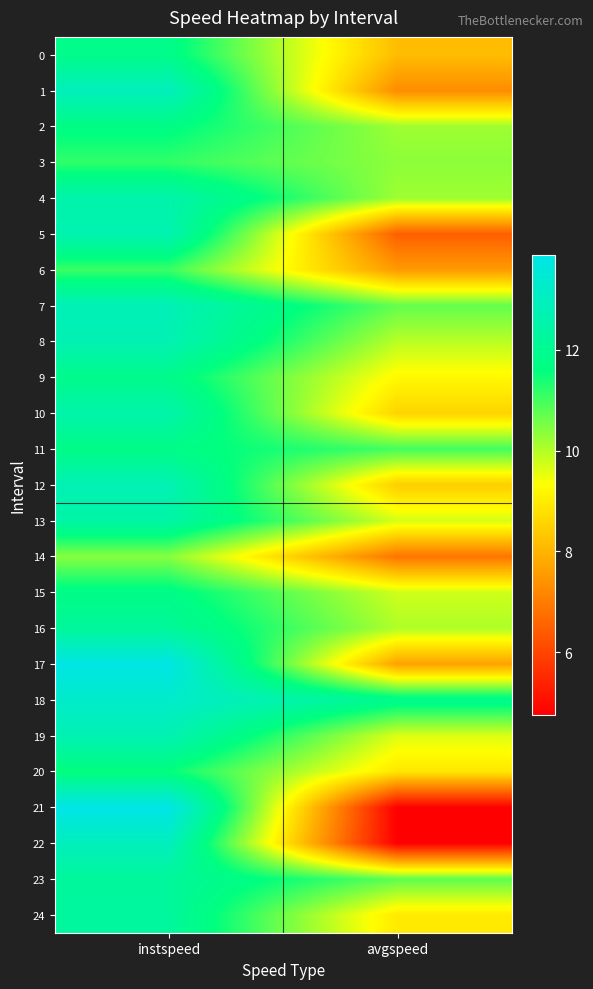

Which has a higher value, instspeed or avgspeed?

instspeed